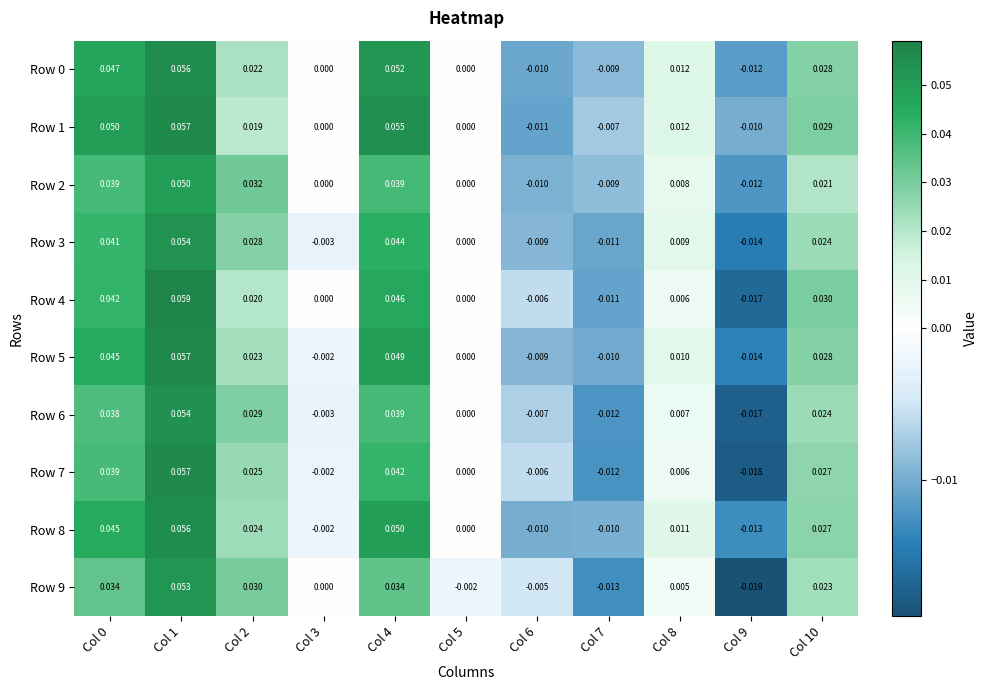

Is the value of Row 9 at Col 3 greater than the value of Row 5 at Col 3?

Yes